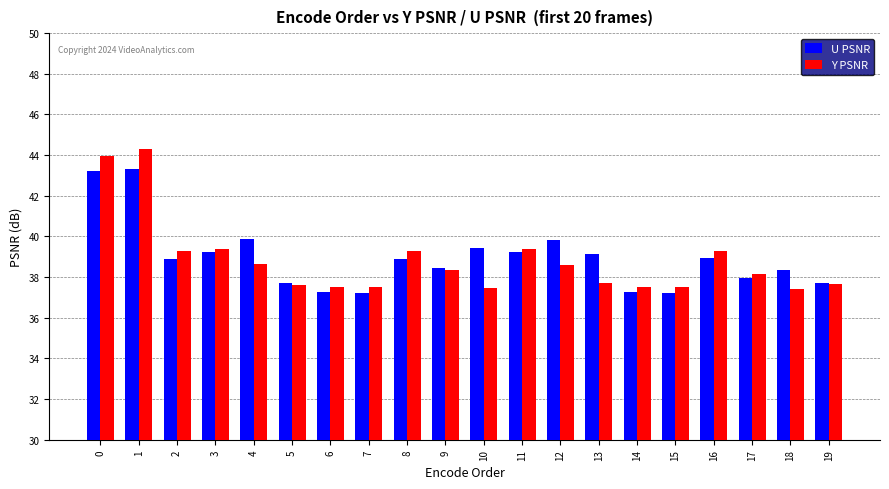

What is the average value of the U PSNR series?

39.0